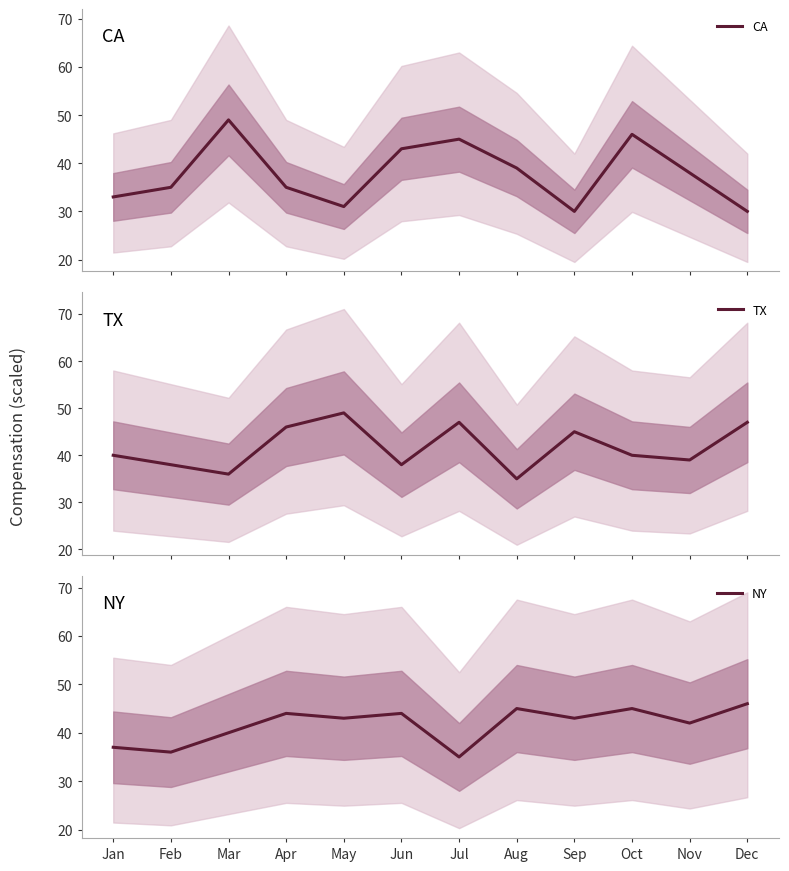

How many interior local peaks does the TX series have?

3